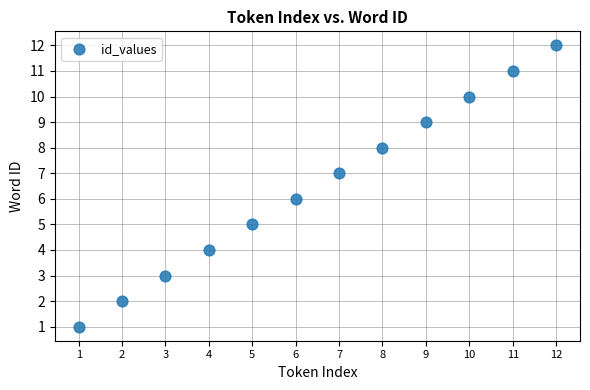

What is the average X value?

6